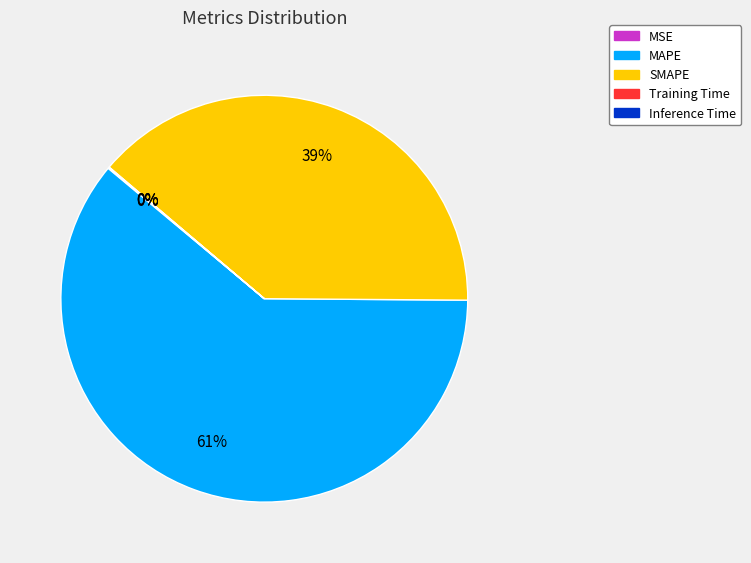

Which slice is the largest?

MAPE